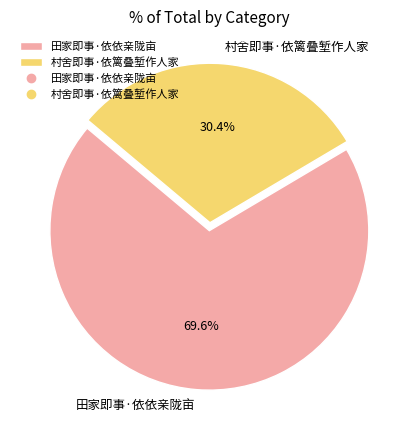

The 田家即事·依依亲陇亩 slice represents 62% of the pie. True or false?

False